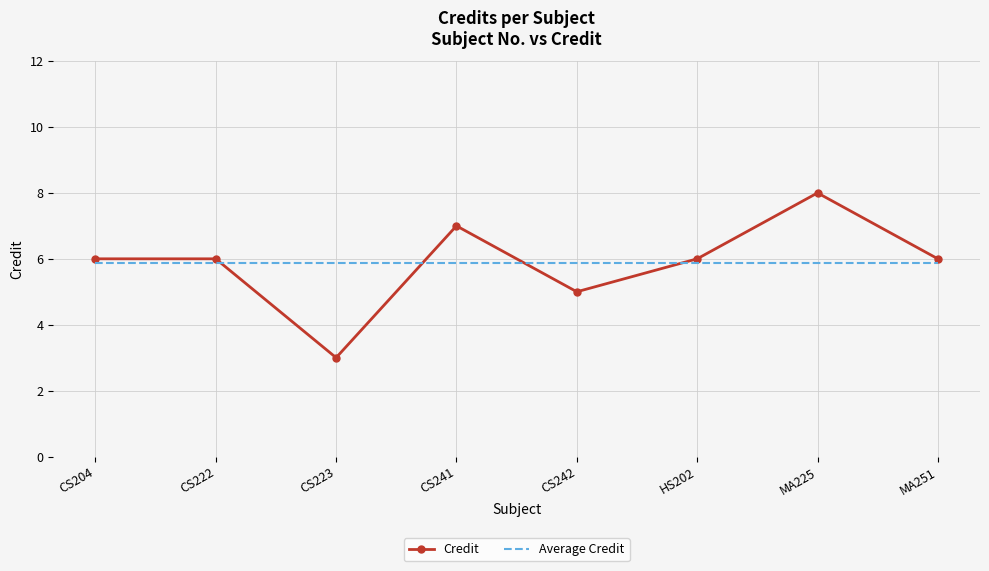

How many times do Average Credit and Credit cross each other?

4